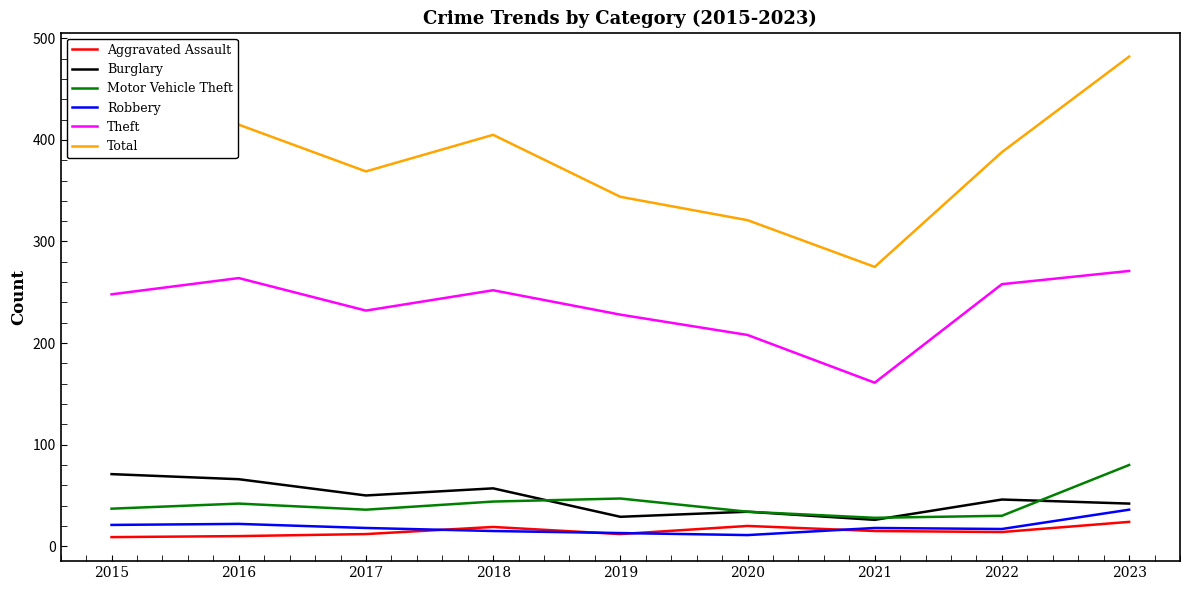

Count the number of data series in this chart.

6